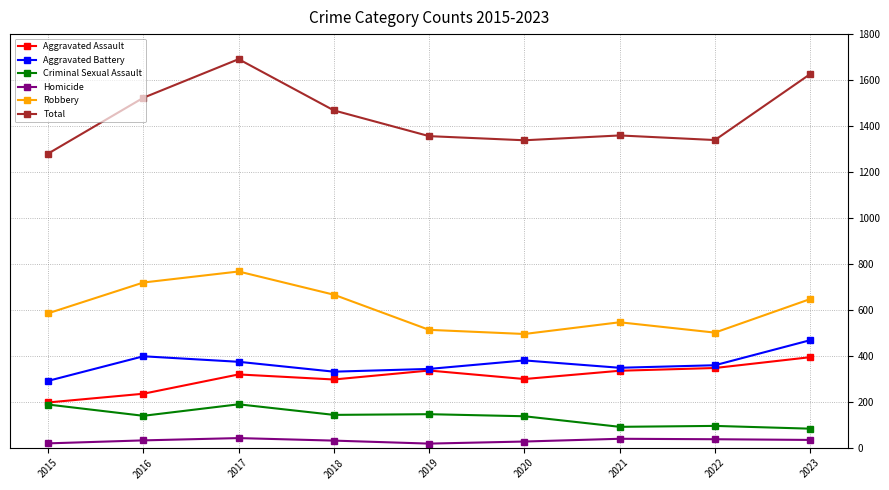

Which category has the highest value in the Total series?

2017